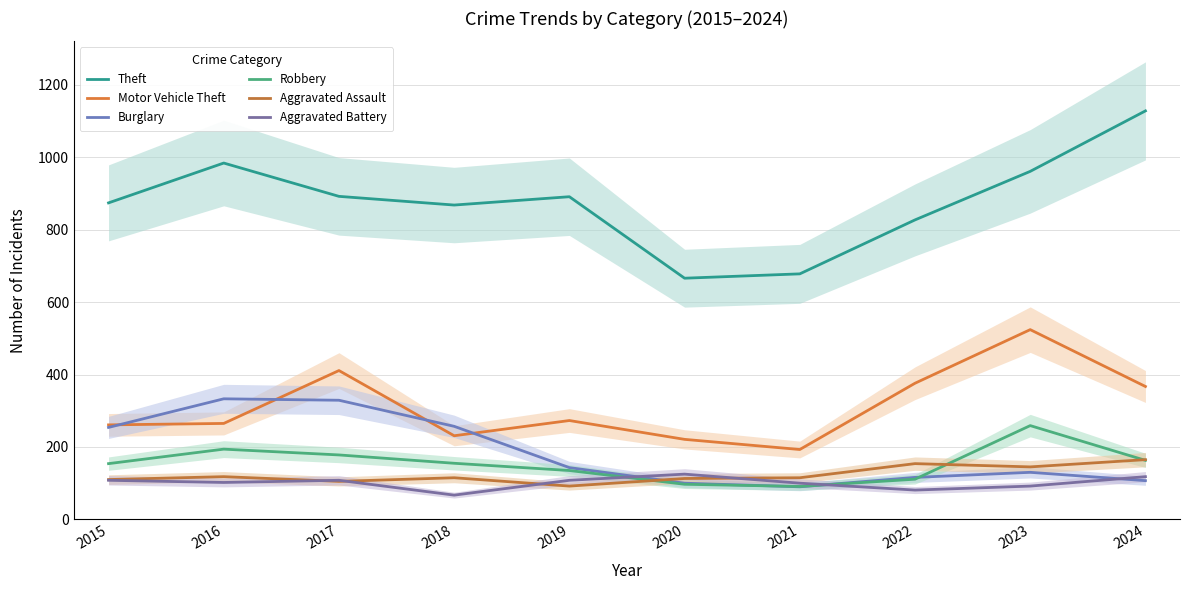

How many interior local valleys does the Robbery series have?

1